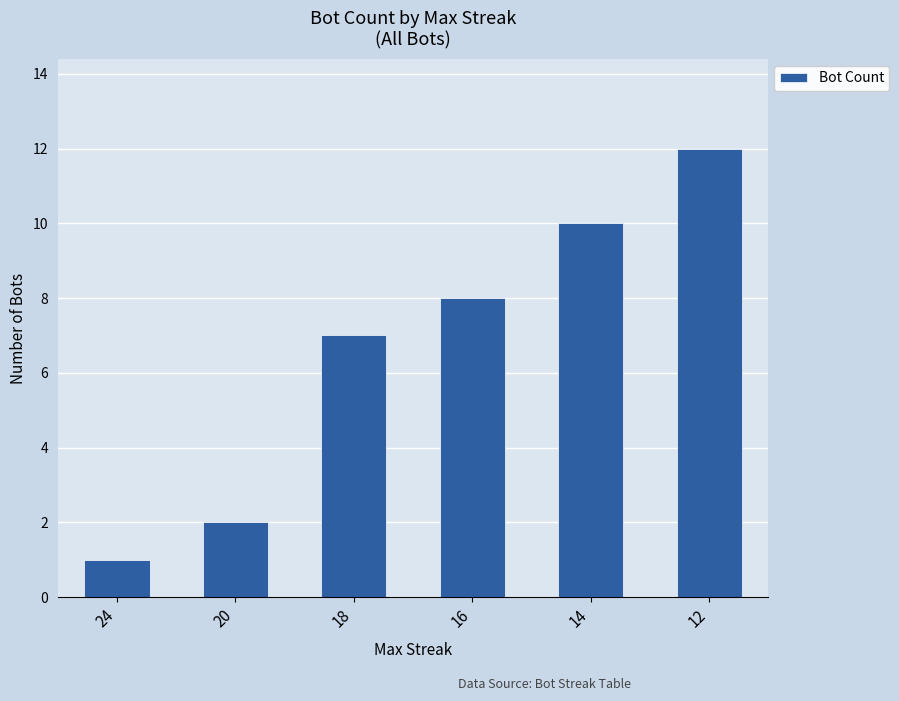

What is the minimum value shown in the chart?

1